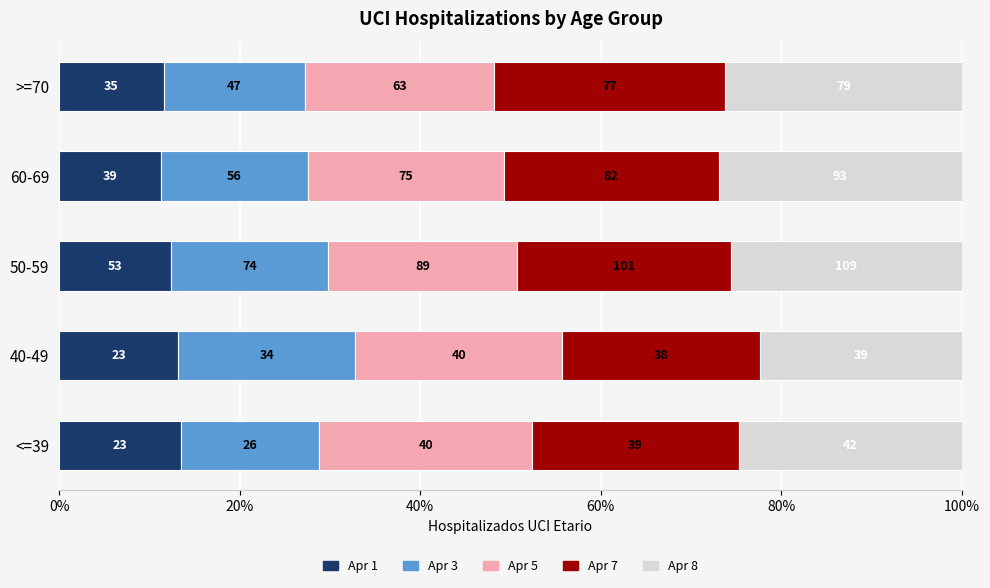

What are all the series names shown in the legend?

Apr 1, Apr 3, Apr 5, Apr 7, Apr 8